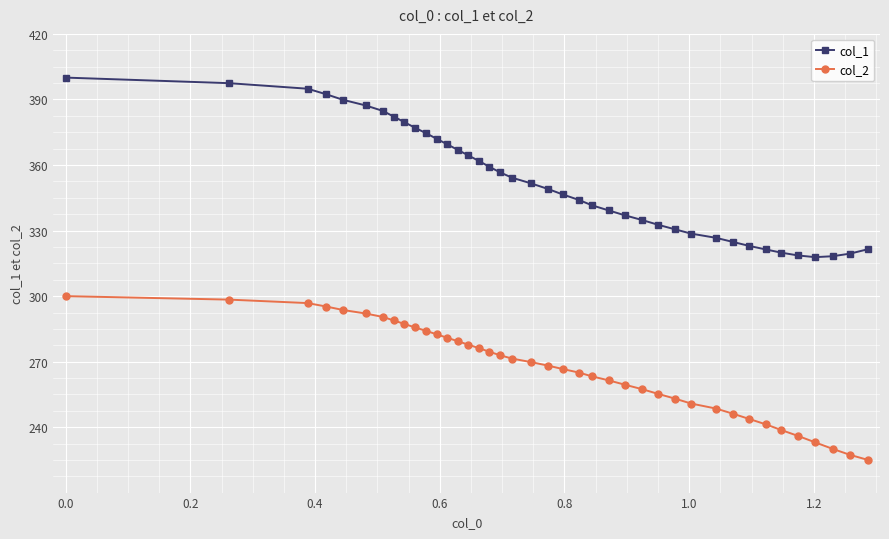

Rank the series by their average value, from lowest to highest.

col_2, col_1